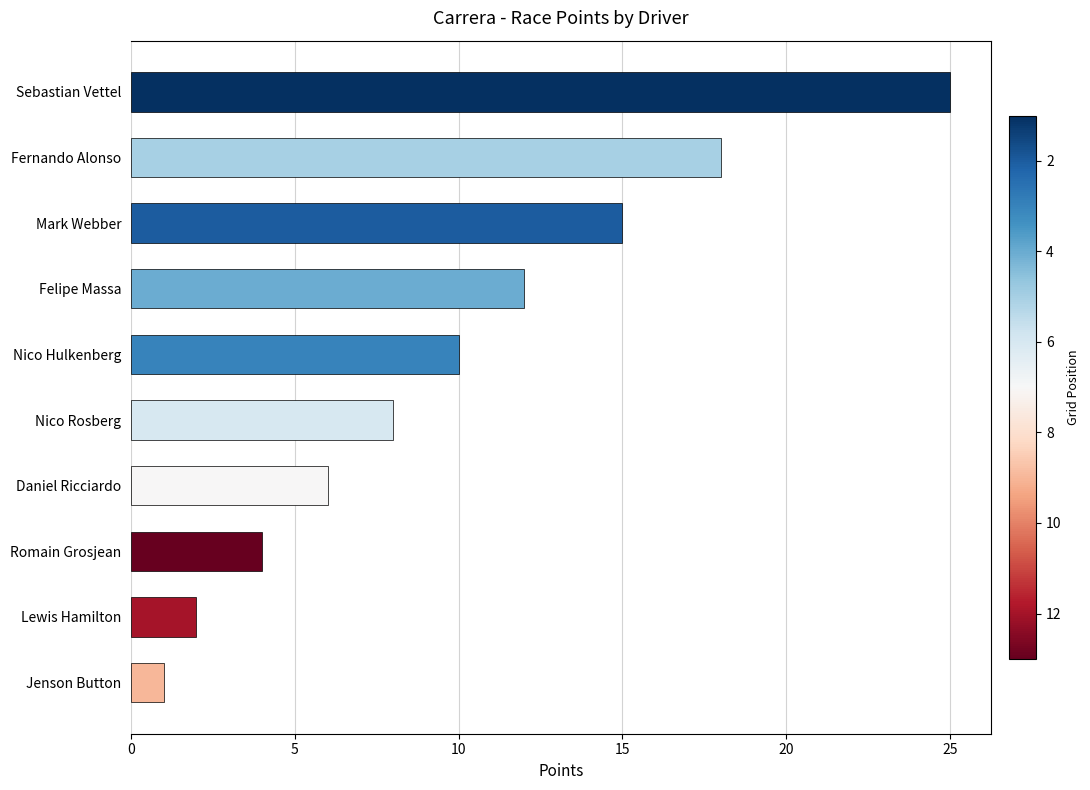

List the labels in order of value, smallest first.

Jenson Button, Lewis Hamilton, Romain Grosjean, Daniel Ricciardo, Nico Rosberg, Nico Hulkenberg, Felipe Massa, Mark Webber, Fernando Alonso, Sebastian Vettel